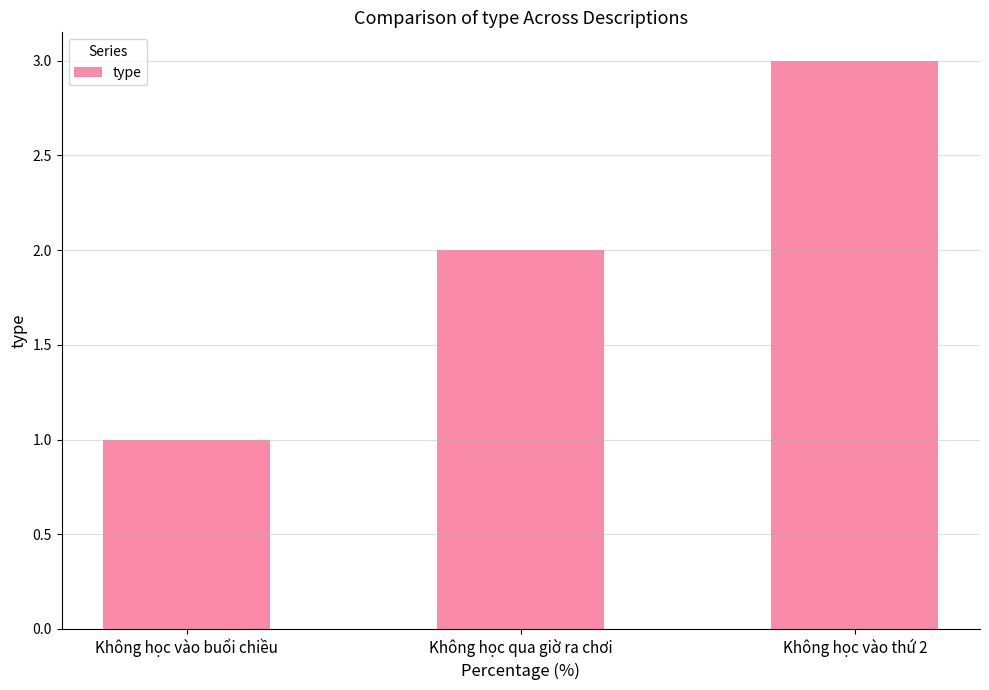

Does the chart contain stacked bars?

No